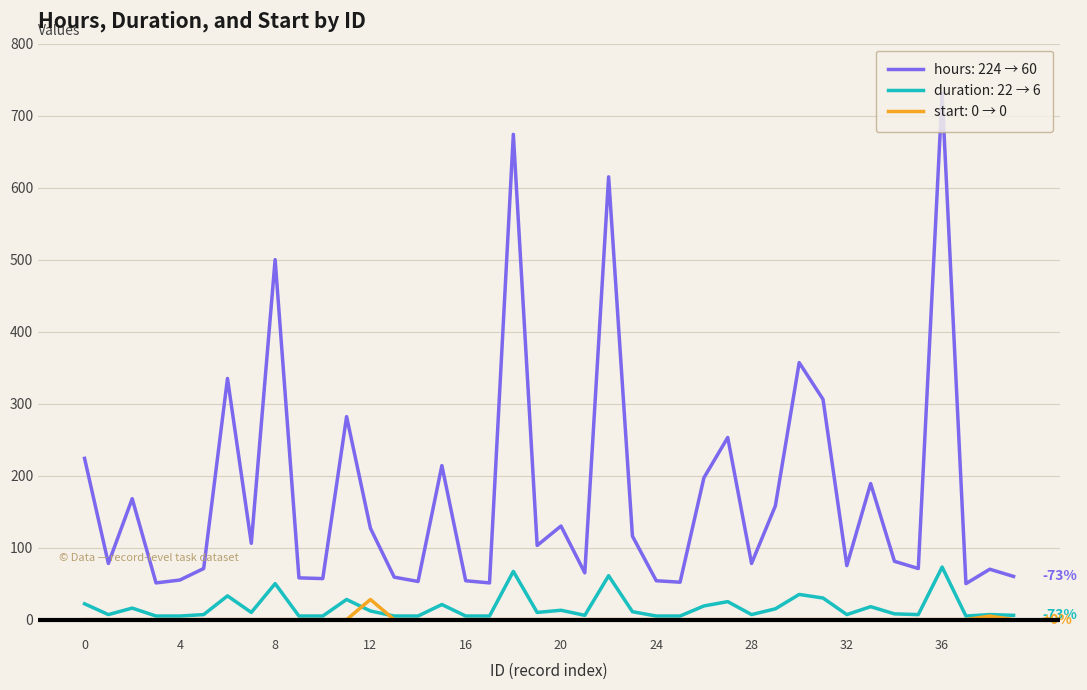

Which series has the widest spread of values?

hours: 224 → 60